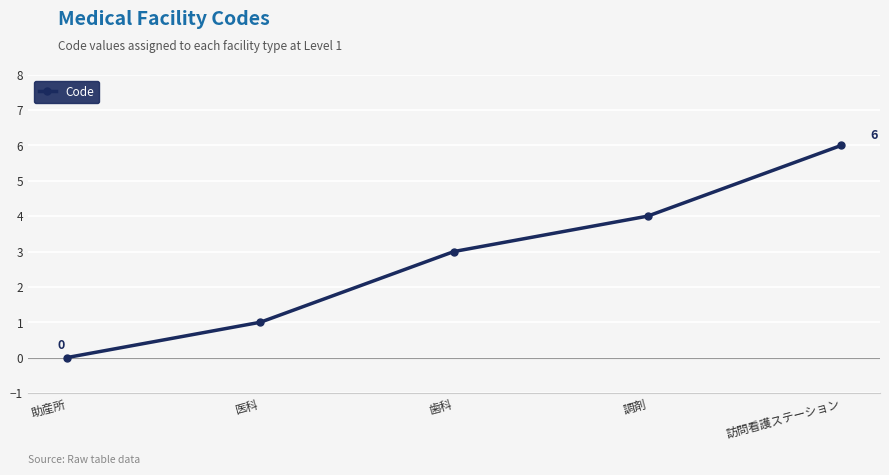

Count the number of data series in this chart.

1